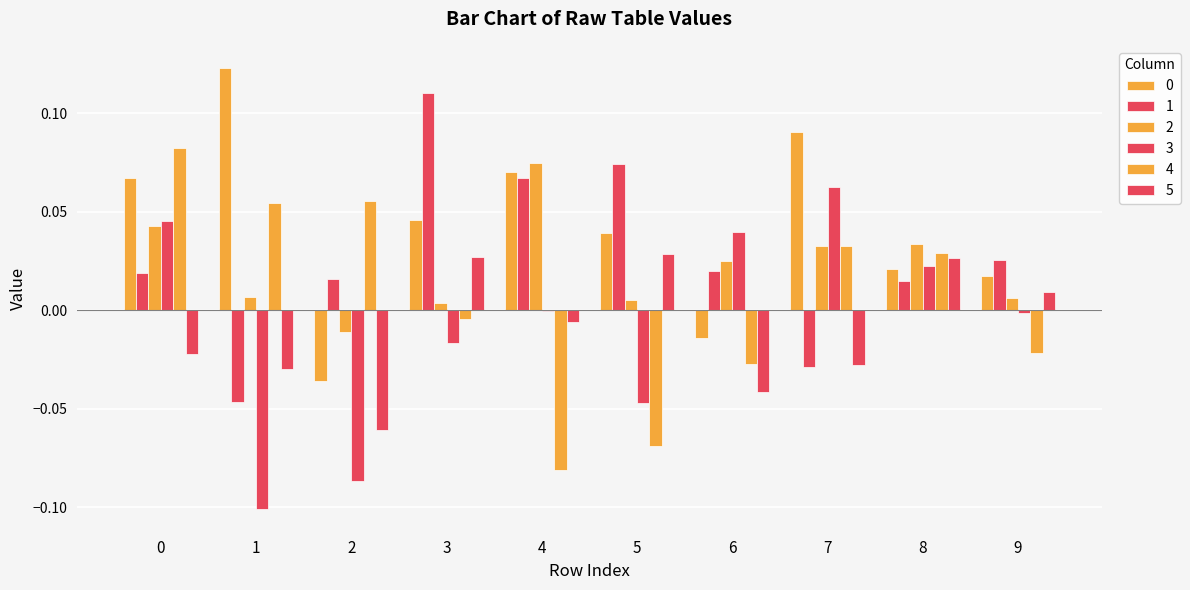

What is the highest value of the 2 series?

0.1